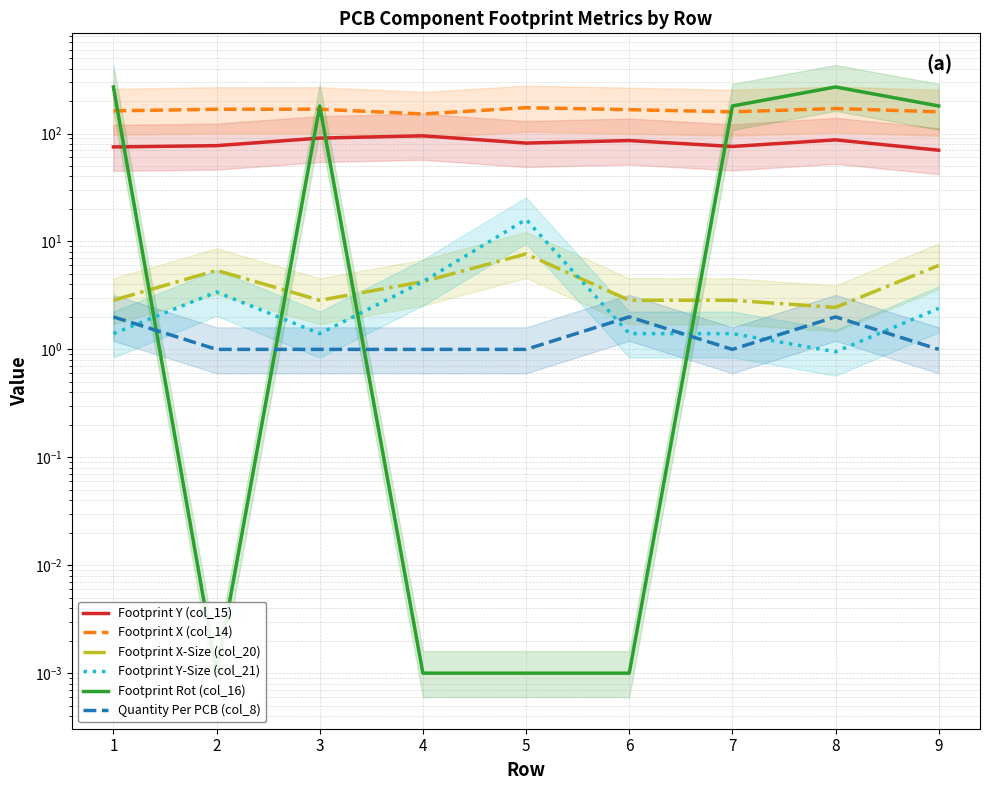

The value of Quantity Per PCB (col_8) at 3 is 1.3. True or false?

False